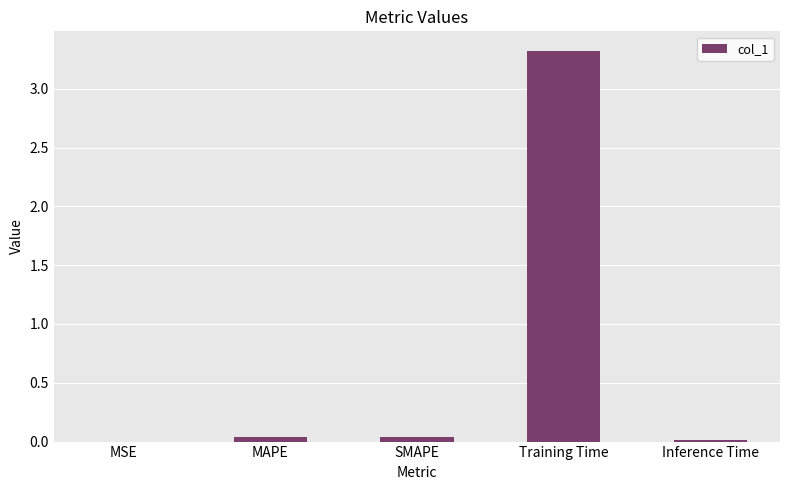

Which has a higher value, SMAPE or Training Time?

Training Time